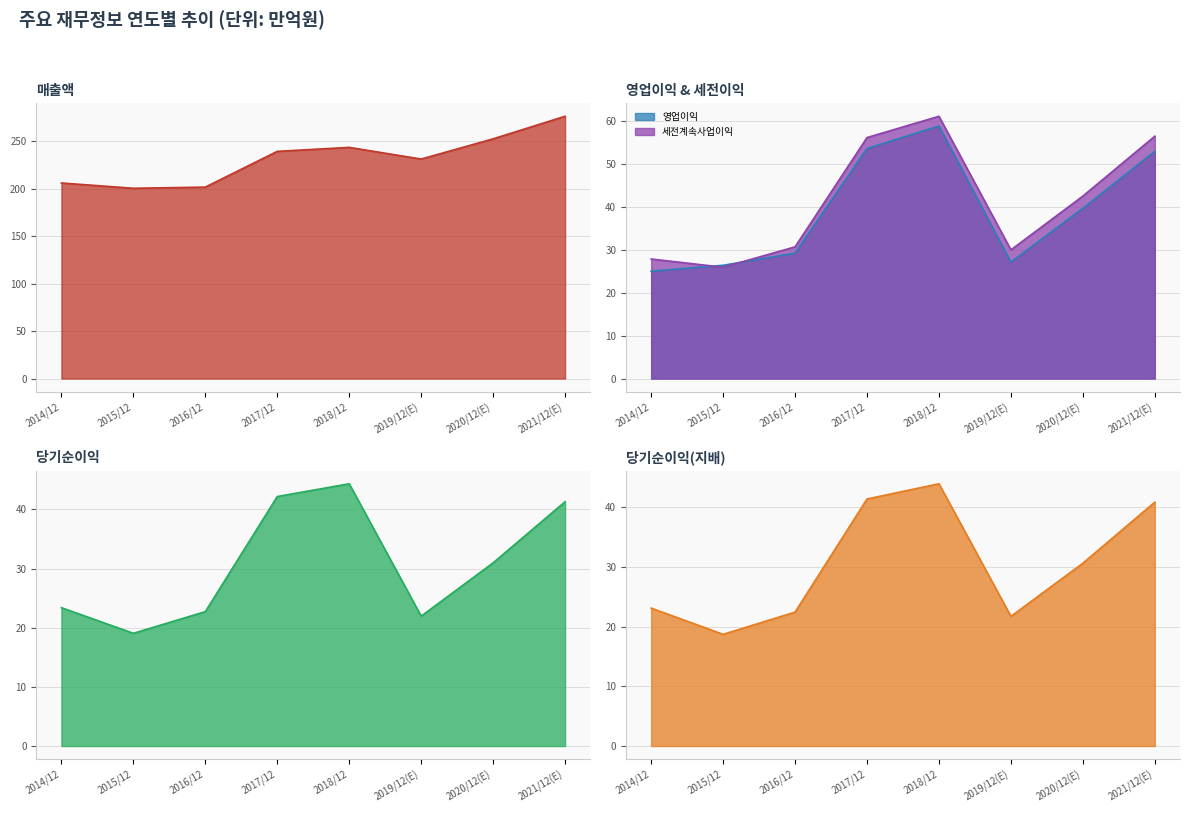

True or false: 세전계속사업이익 and 당기순이익 cross at least once.

False